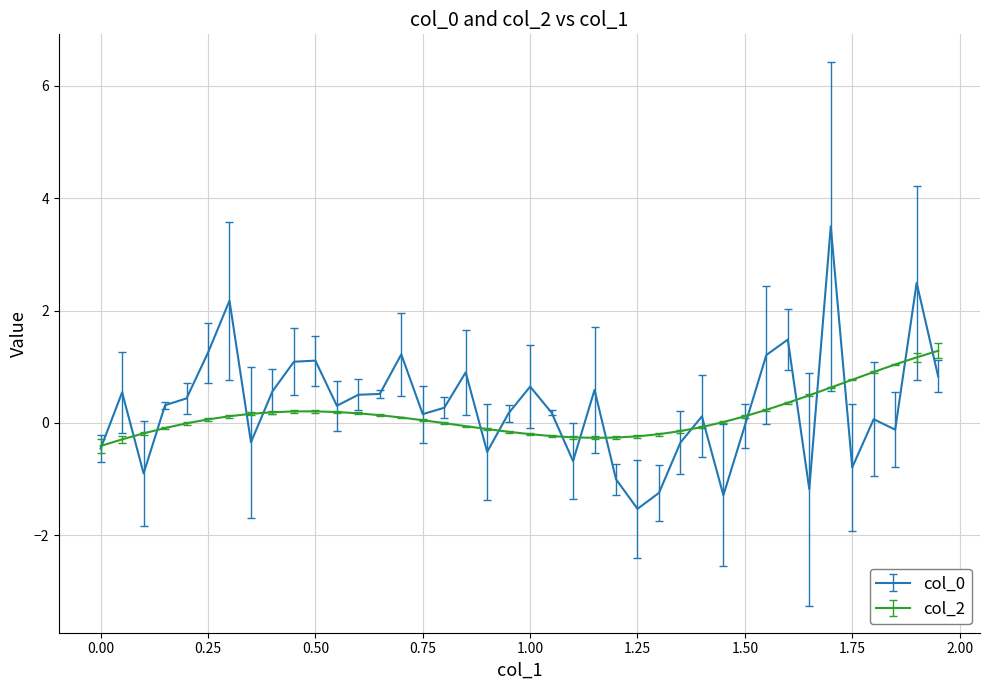

What is the maximum value for col_0?

3.5